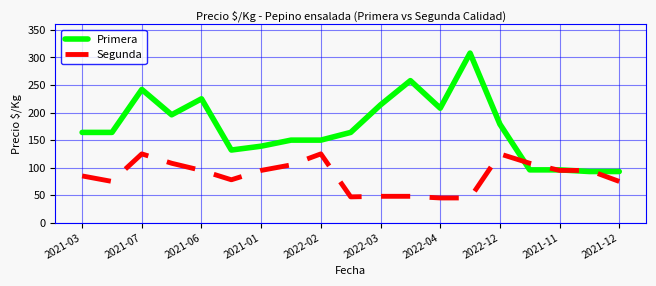

Which series has the largest range (max minus min)?

Primera